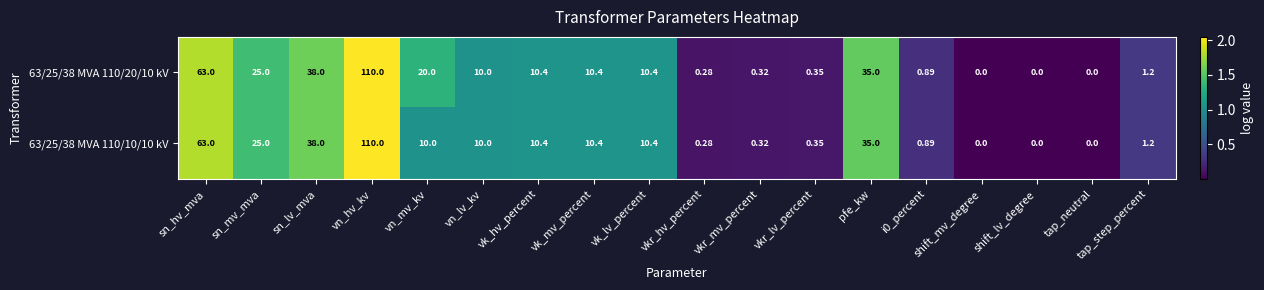

At how many categories does at least one series exceed 1?

11